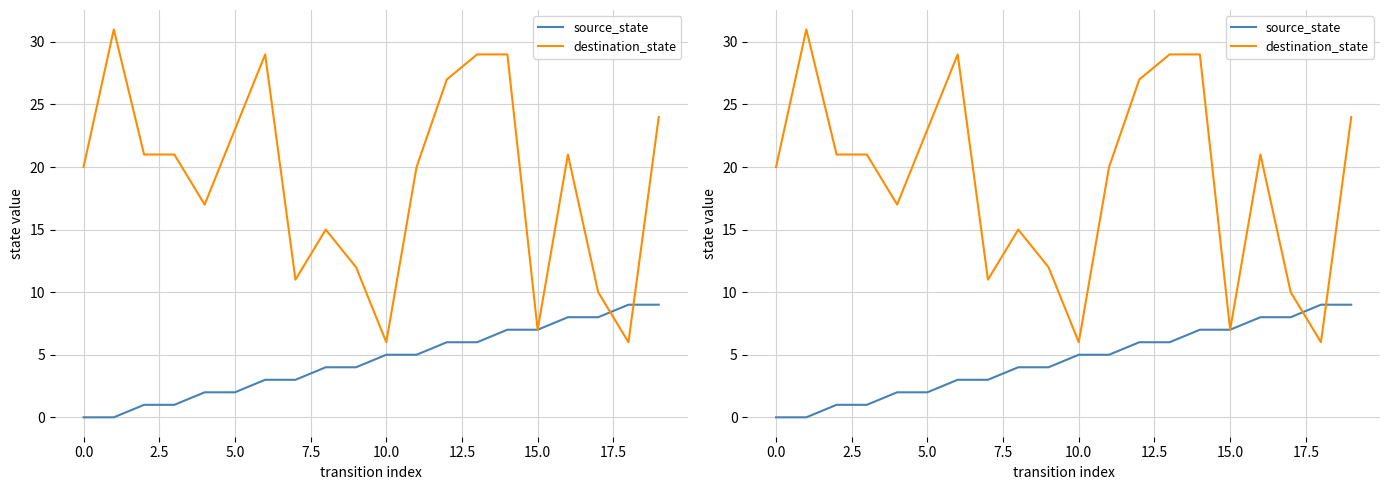

What is the maximum value shown in the chart?

31